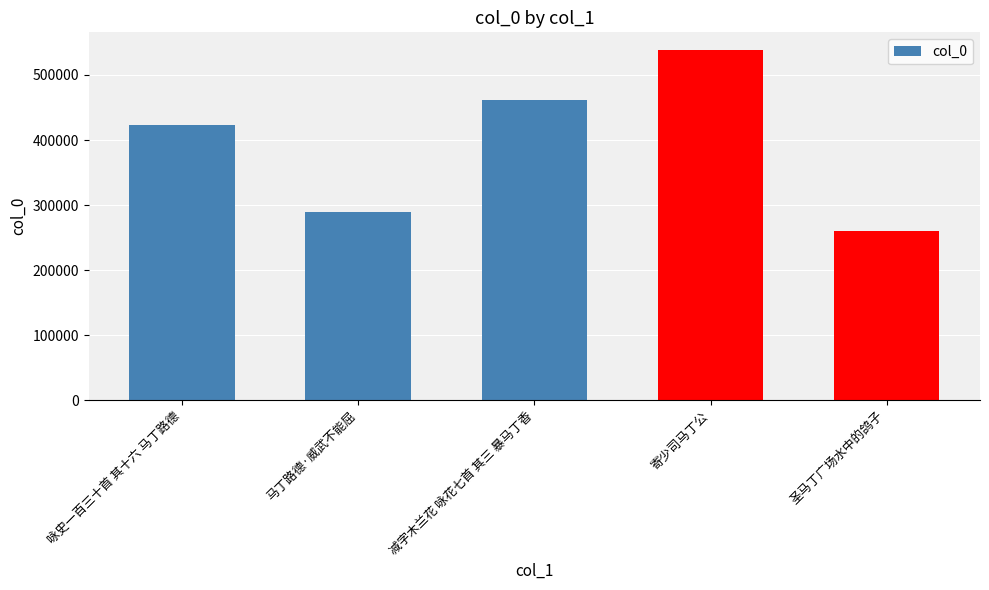

What is the label of the 4th bar from the right?

马丁路德·威武不能屈